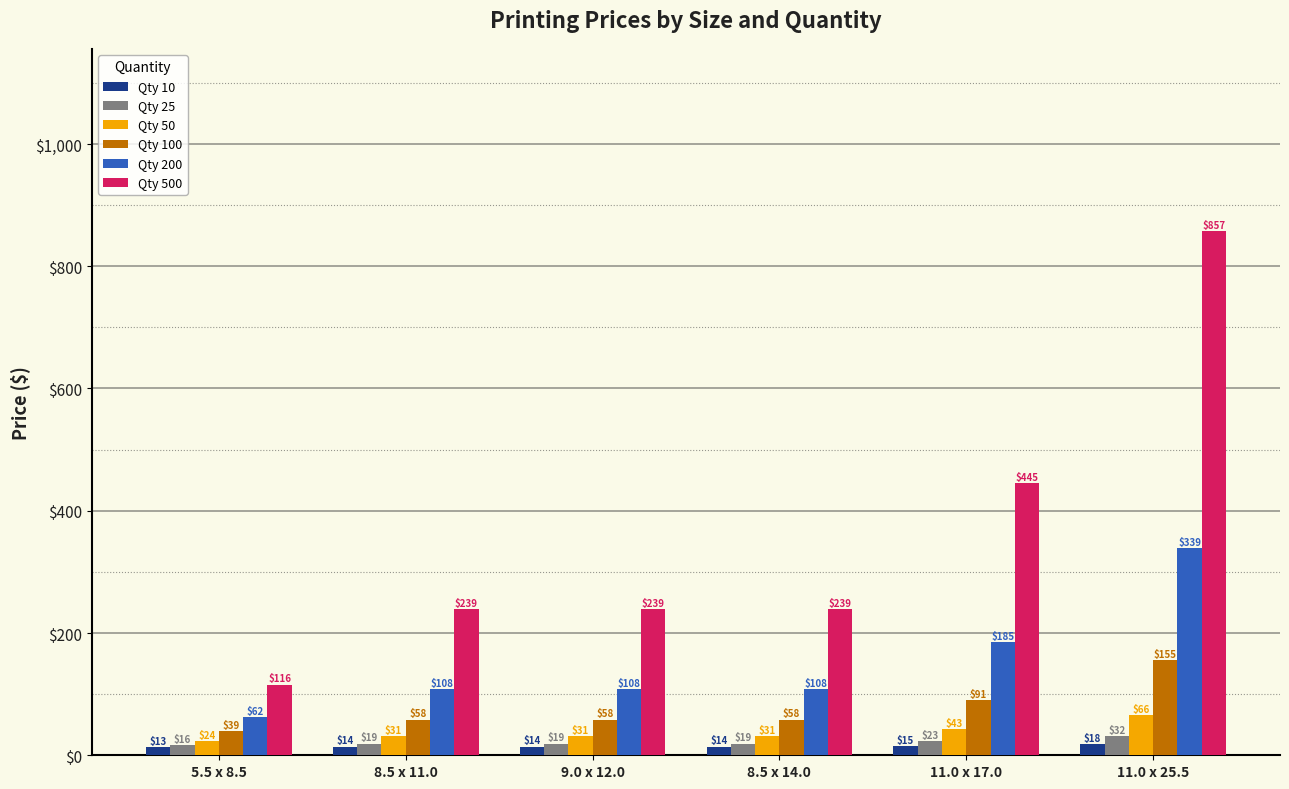

Between 8.5 x 14.0 and 11.0 x 25.5, which series saw the biggest shift?

Qty 500